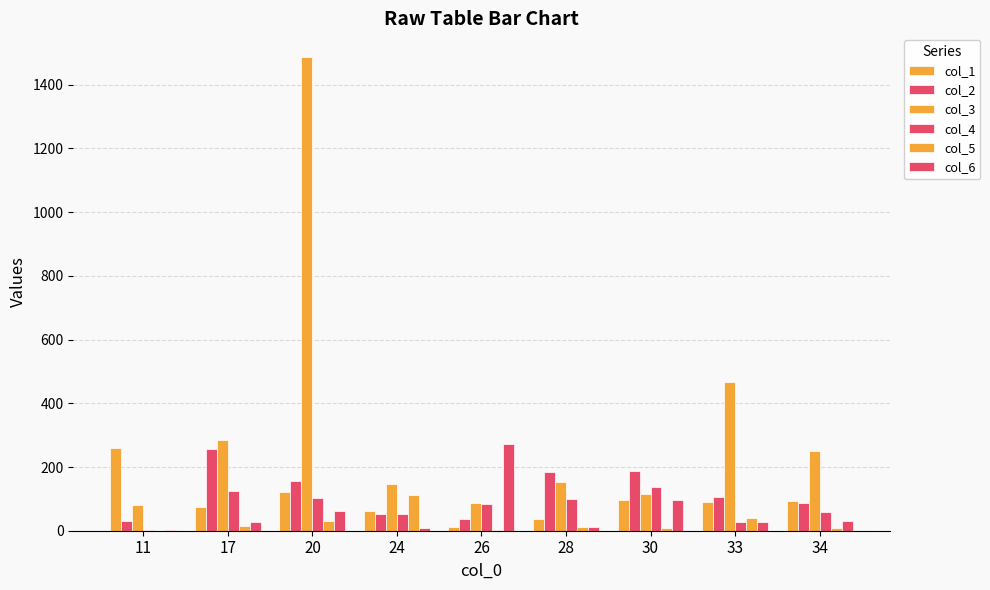

How many categories are shown in the chart?

9